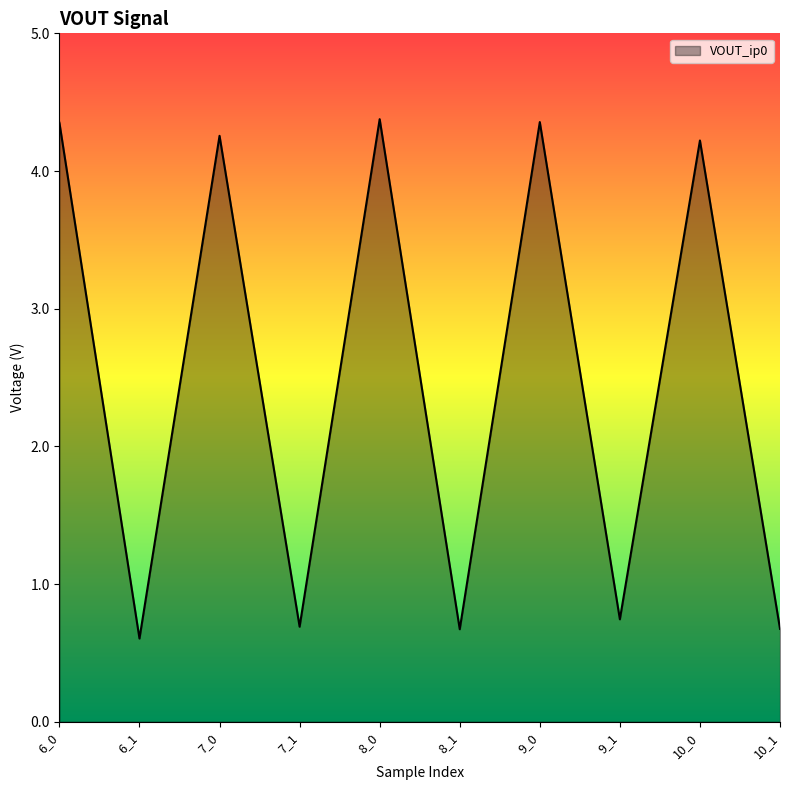

What is the smallest value displayed?

0.6